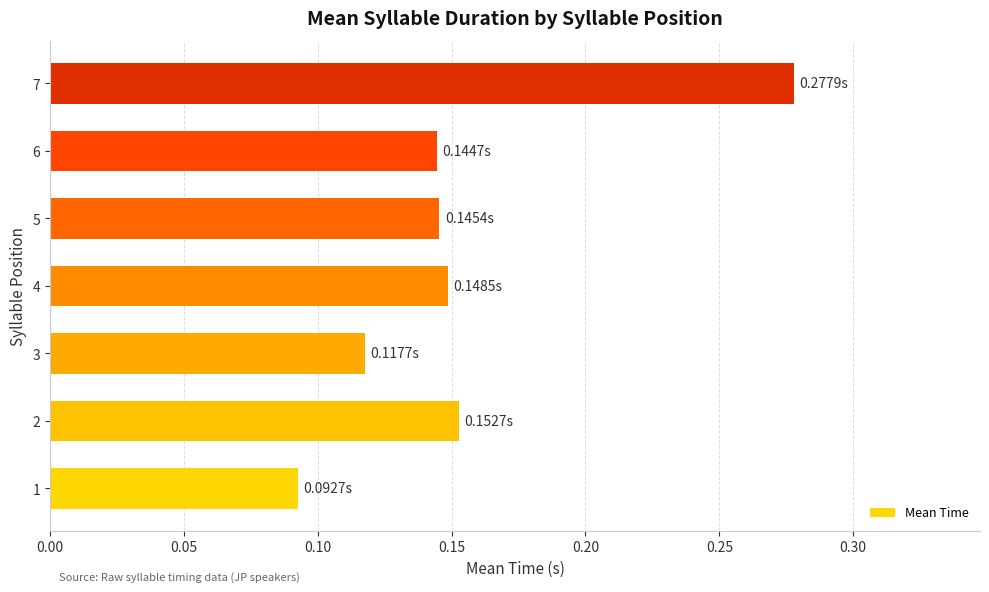

Which has a higher value, 4 or 1?

4